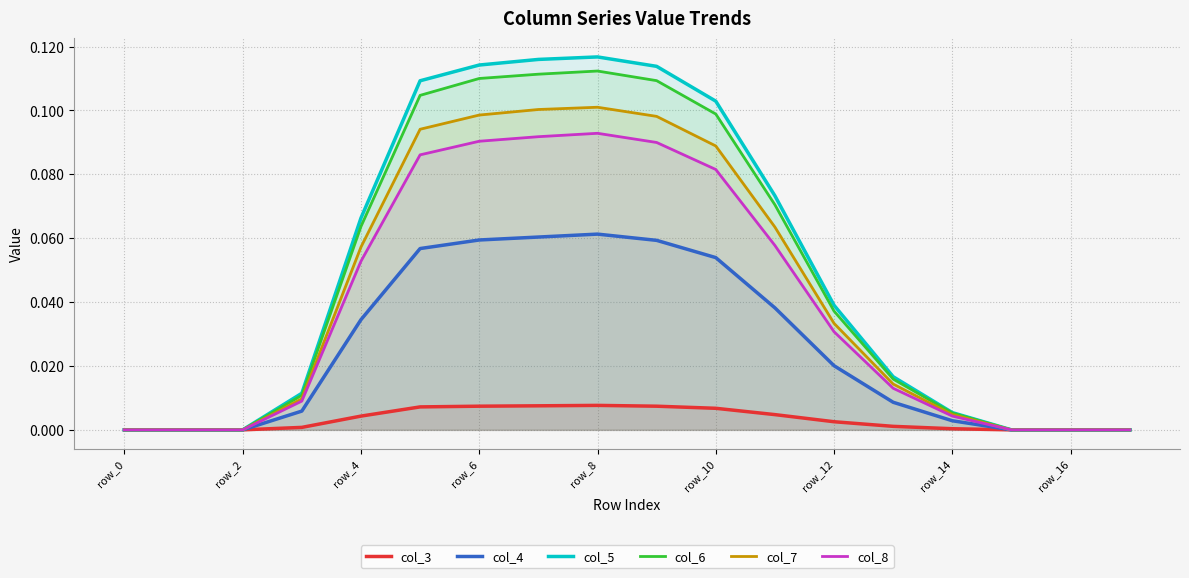

True or false: col_7 and col_4 cross at least once.

False